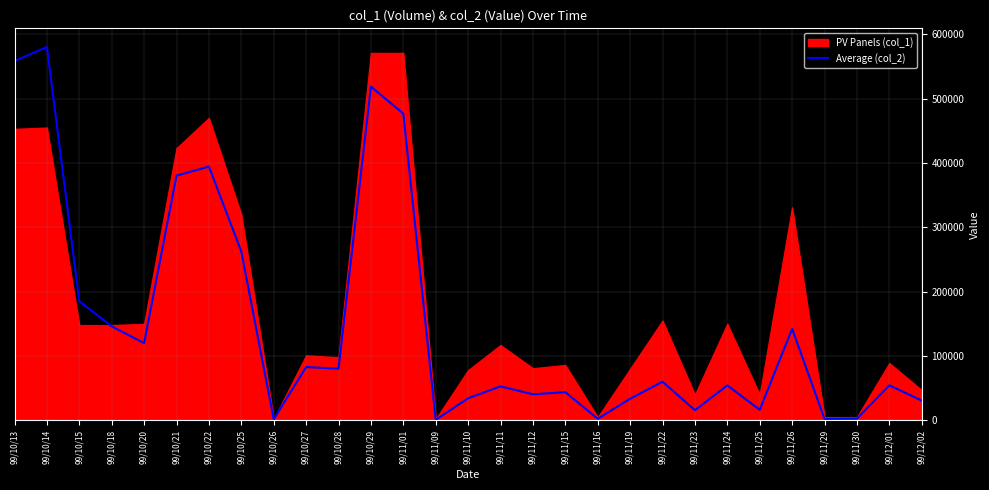

The value of Average (col_2) at 99/10/21 is 380370. True or false?

True